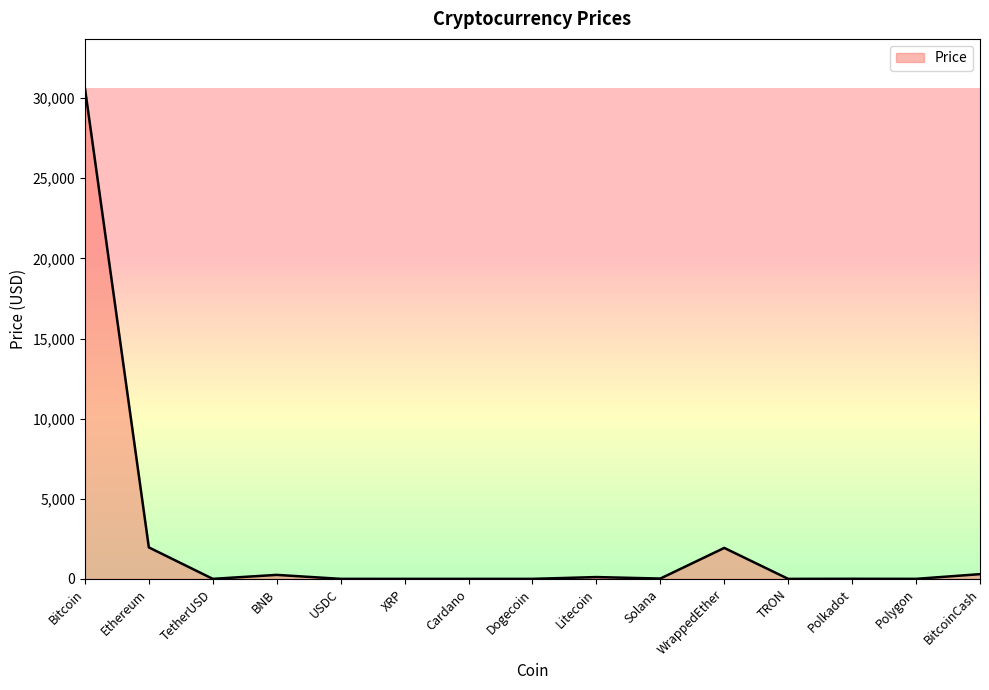

The chart shows a value of 0.3 at Cardano. True or false?

True